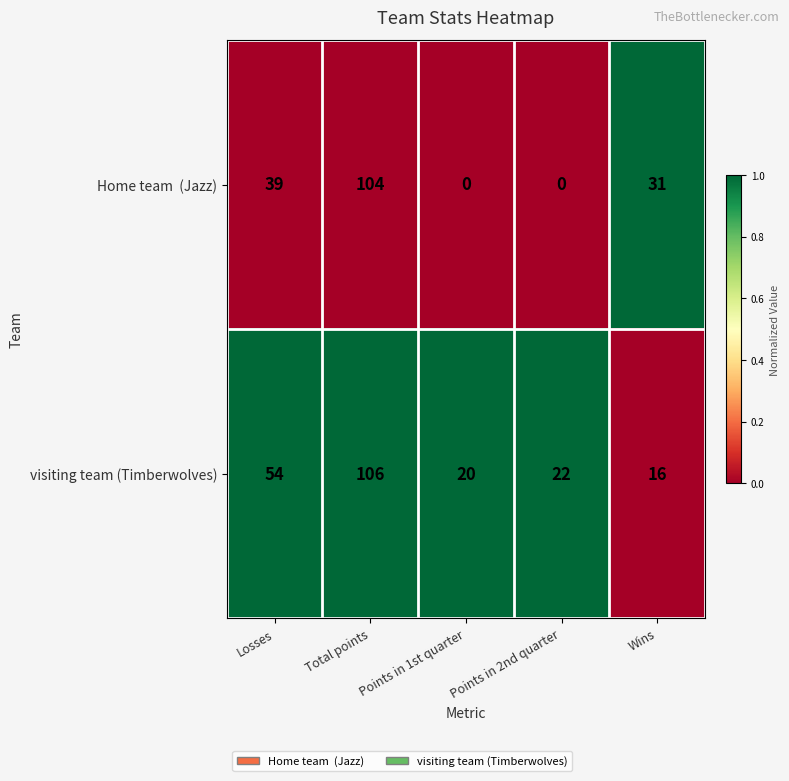

What is the sum of the visiting team (Timberwolves) values at Points in 2nd quarter and Points in 1st quarter?

42